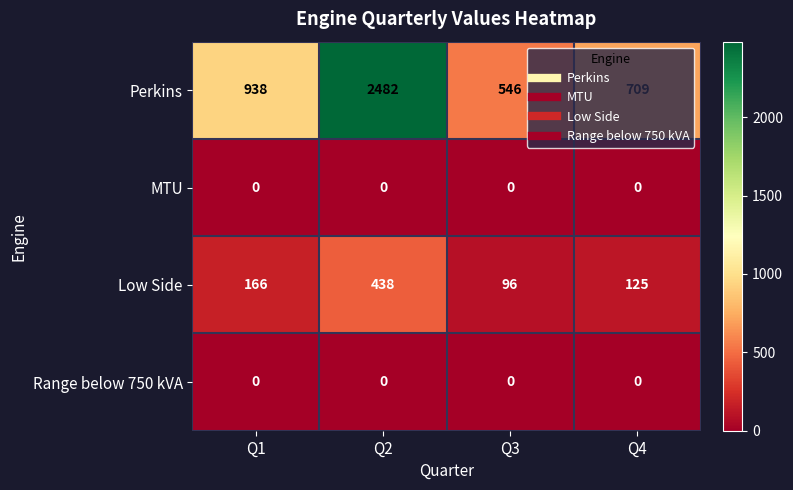

Is the value of Range below 750 kVA at Q1 greater than the value of Perkins at Q1?

No